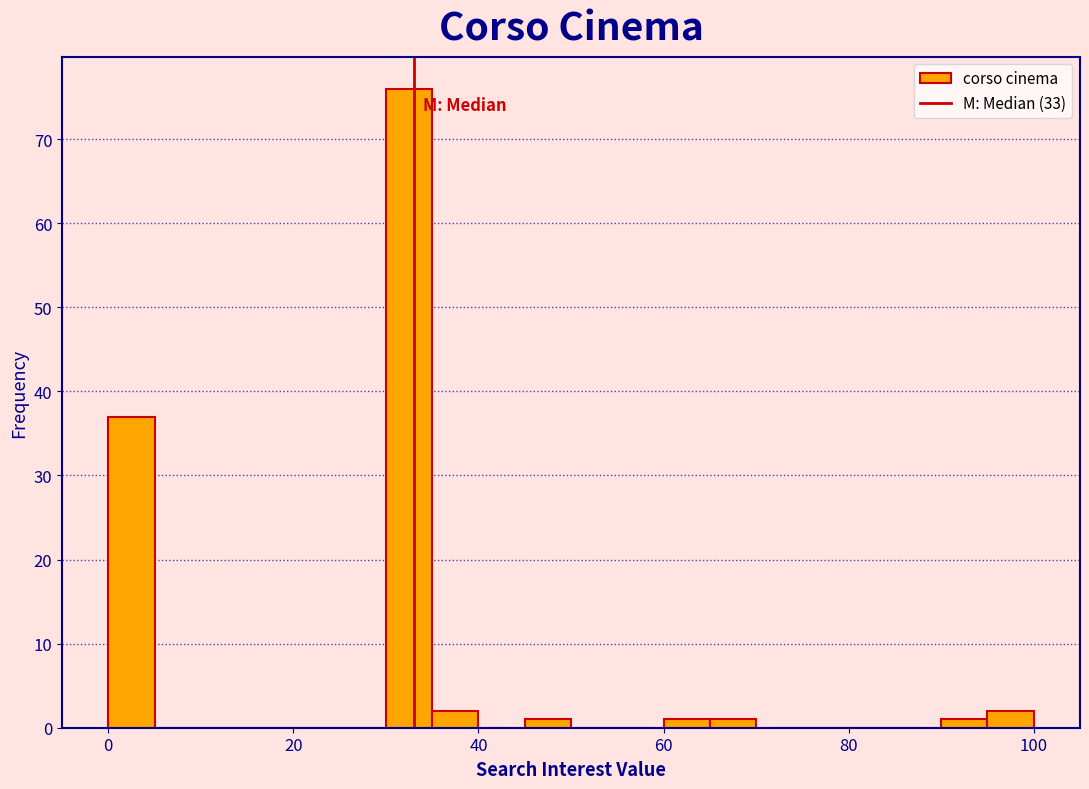

Read against the x-axis, roughly where is the centre of the tallest bar?

32